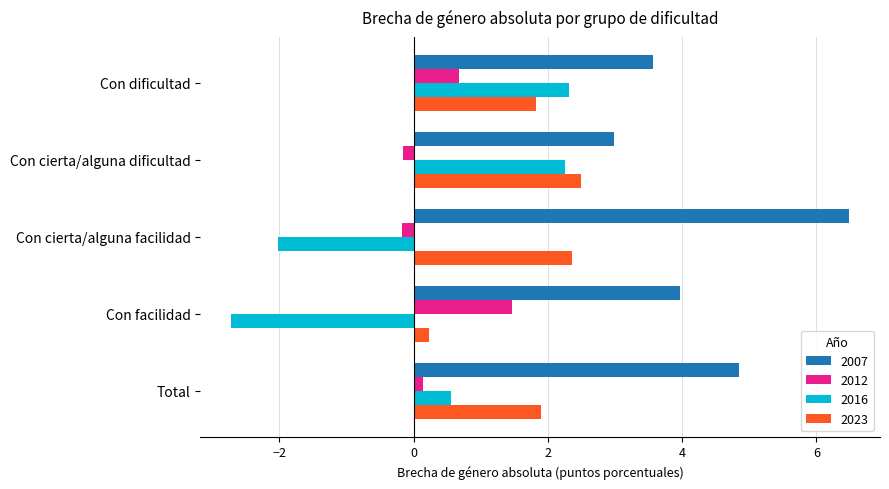

What is the sum of all 2007 values?

21.9